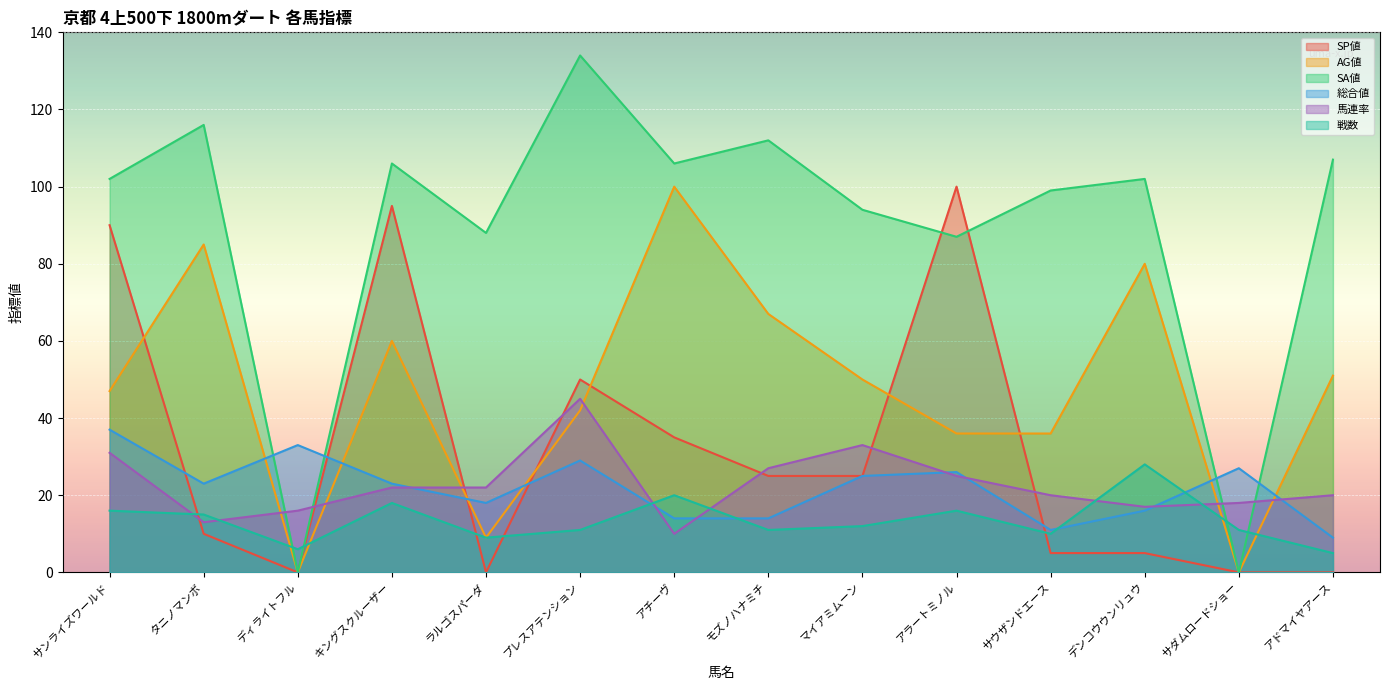

How many lines are shown in the chart?

6